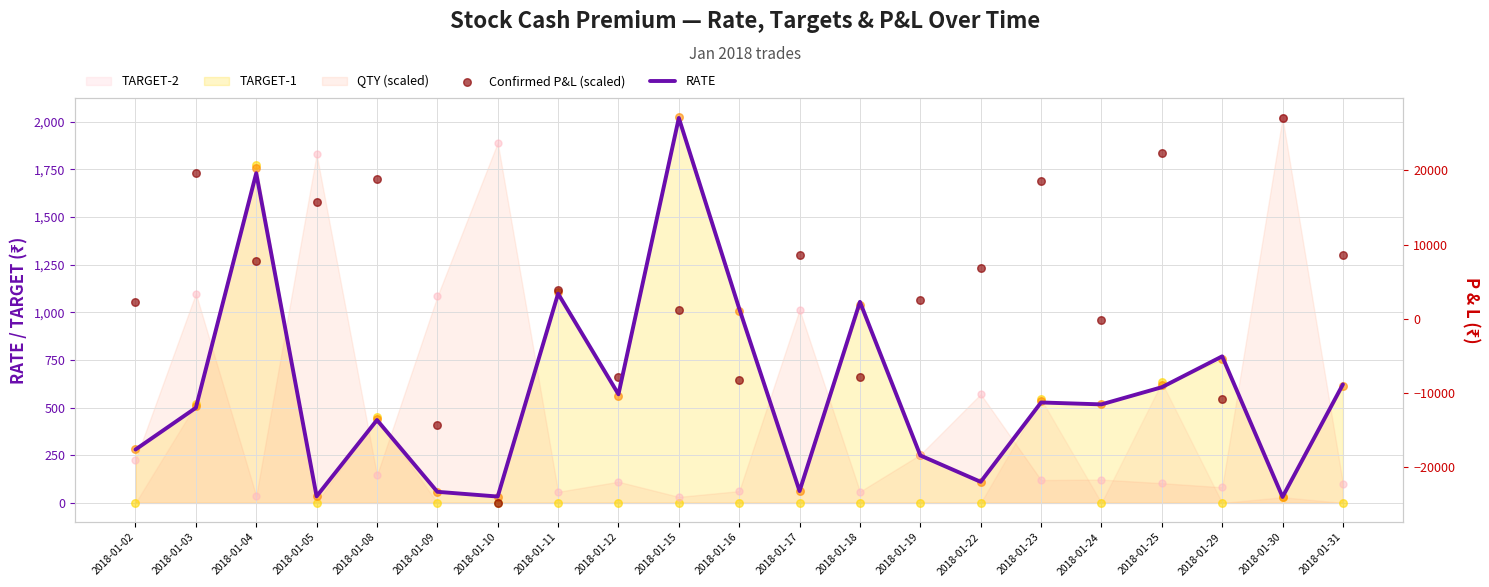

What is the total value across all series at 2018-01-03?

2228.3